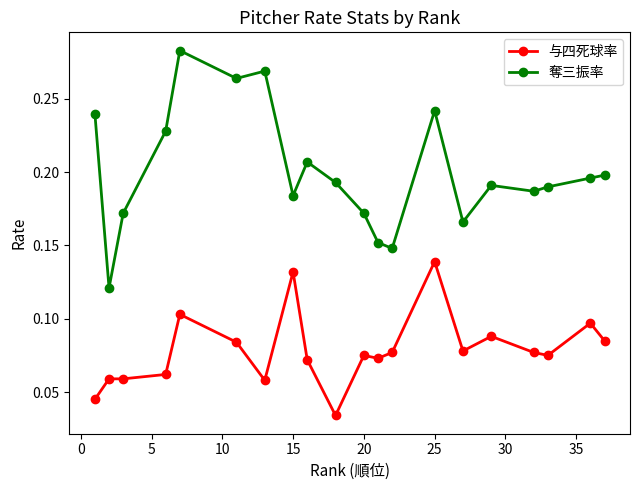

Count the 与四死球率 values in the range 0 to 1.

20